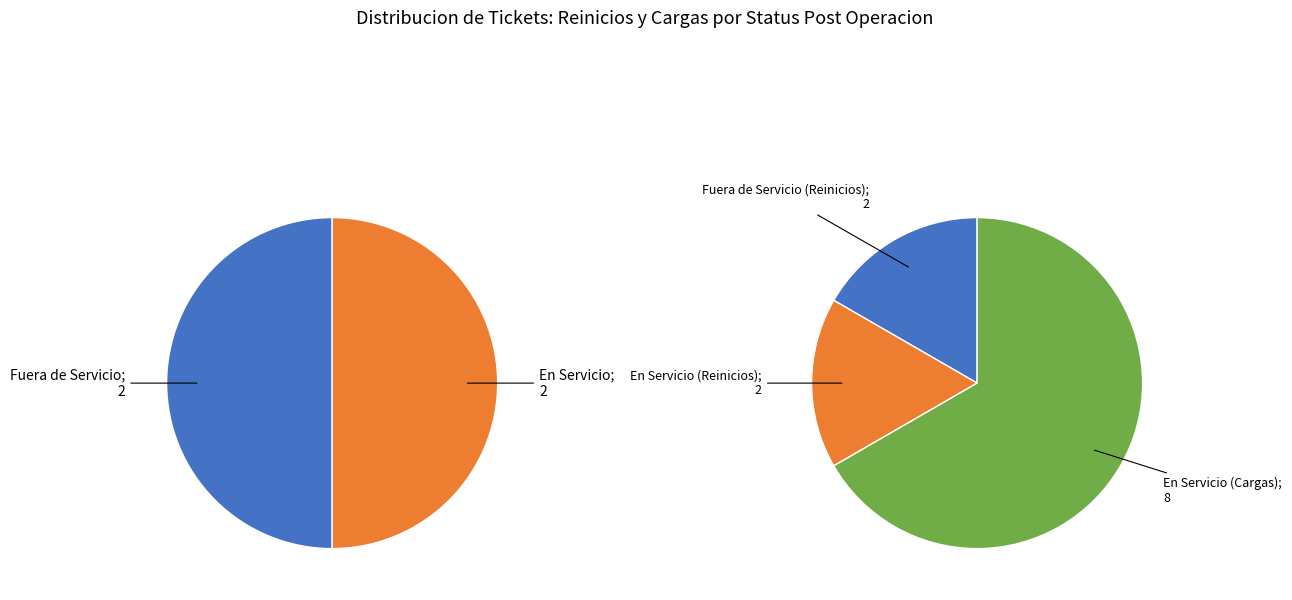

To the nearest percent, what percentage of the pie is Cargas?

67%